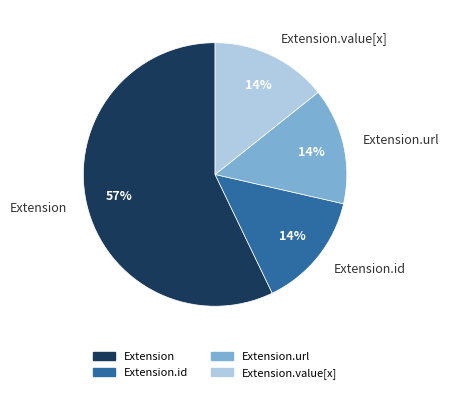

What percentage is the Extension.id slice, to the nearest percent?

14%